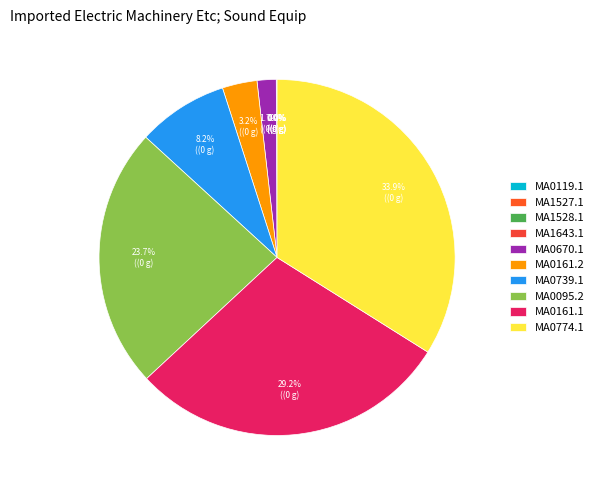

How many segments does this pie chart have?

10